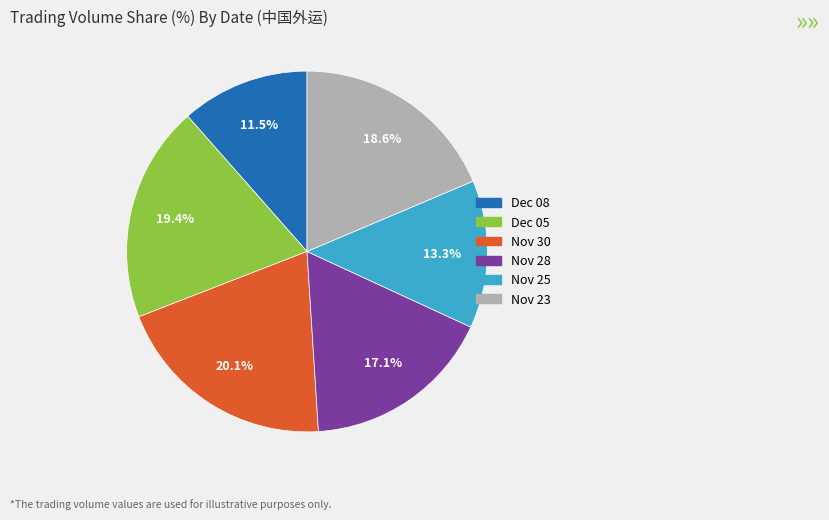

Does any single category account for the majority?

No